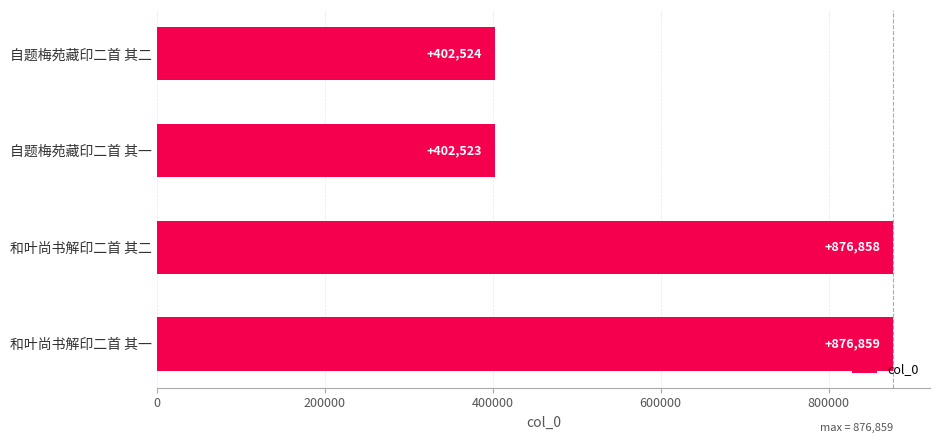

Does the chart contain stacked bars?

No